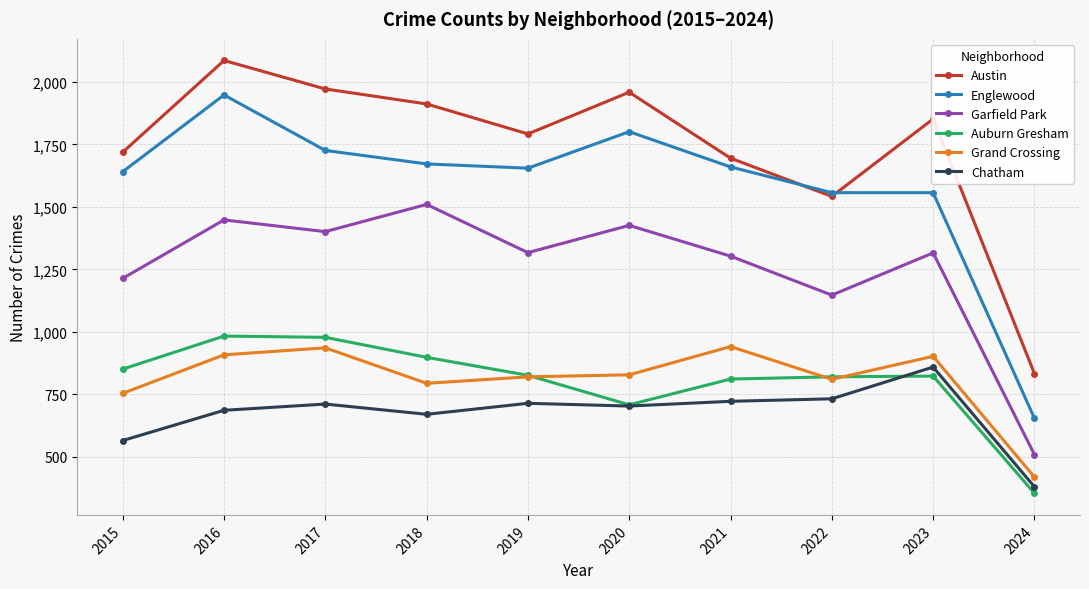

What is the difference between the Englewood values at 2024 and 2023?

903